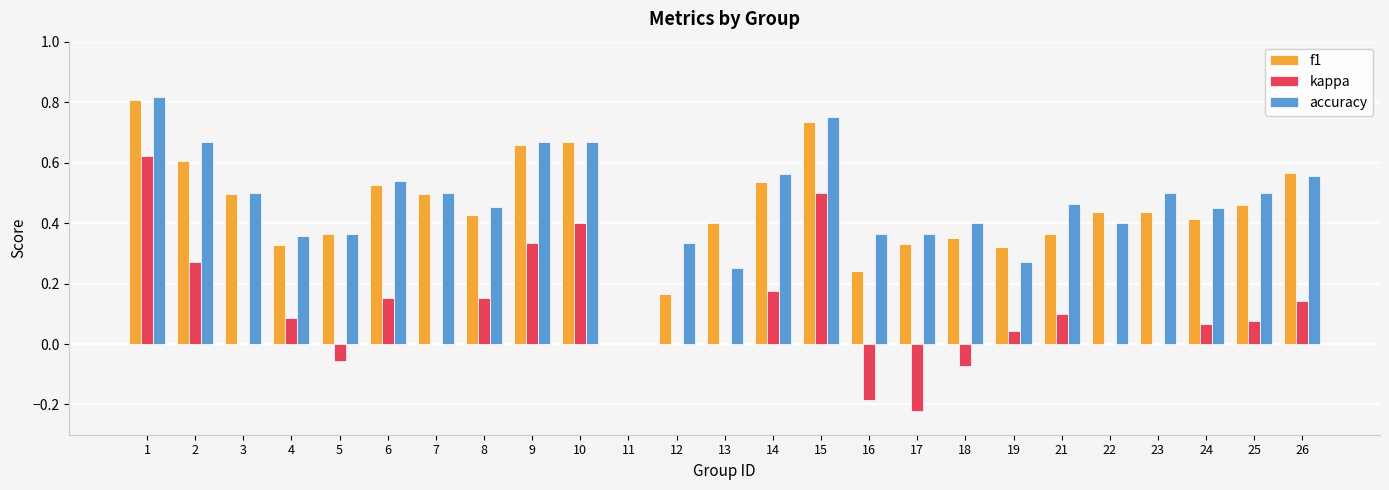

The accuracy series shows 0.5 at 3. True or false?

True